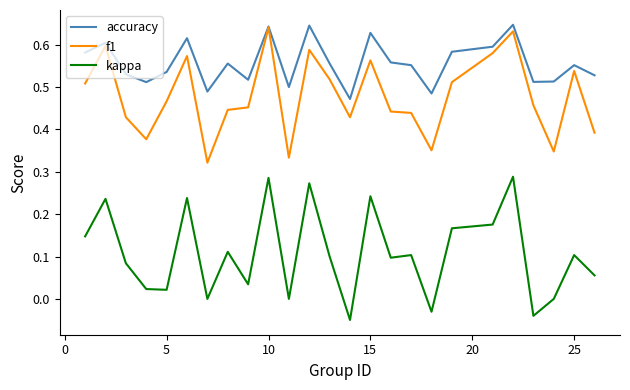

True or false: kappa and f1 intersect in this chart.

False